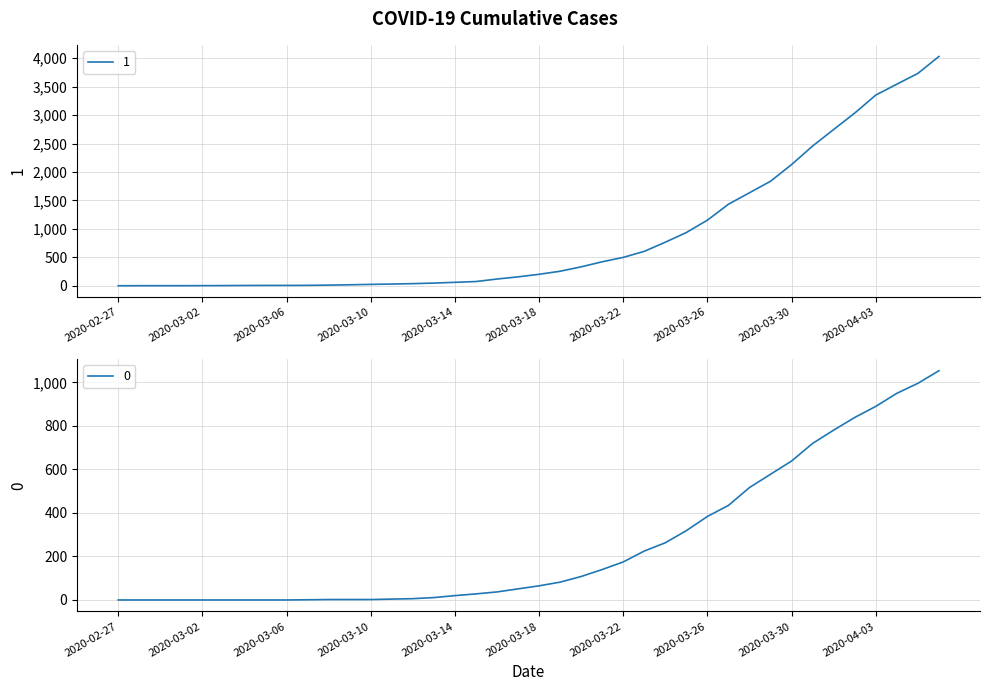

What is the sum of the 1 values at 2020-03-15 and 2020-03-17?

236